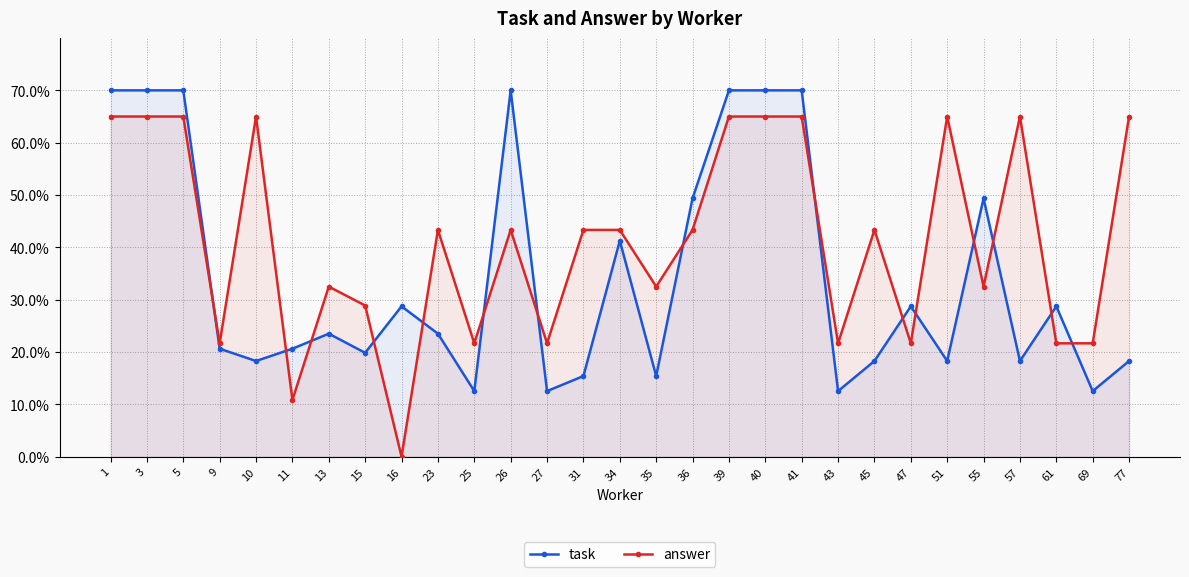

At how many categories does at least one series exceed 7?

29